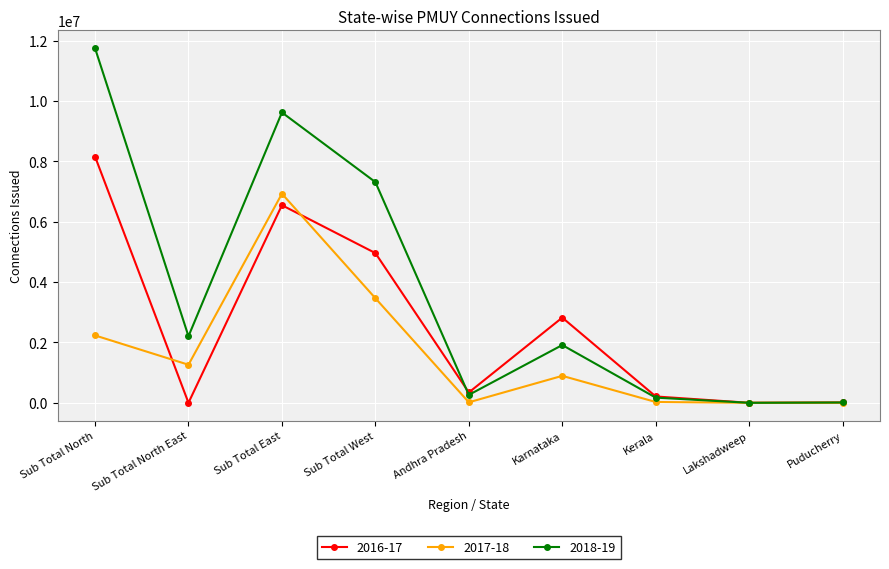

Which label corresponds to the largest value in the chart?

Sub Total North